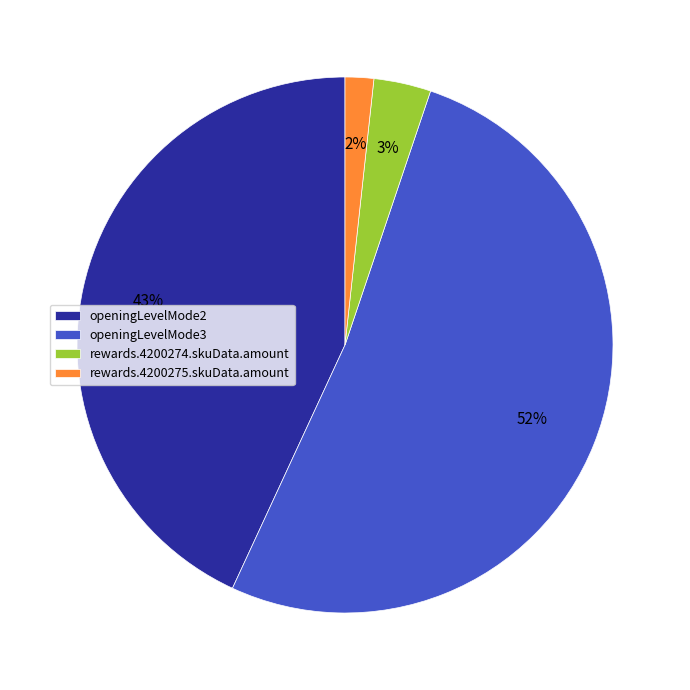

Rank the categories by value from lowest to highest.

rewards.4200275.skuData.amount, rewards.4200274.skuData.amount, openingLevelMode2, openingLevelMode3